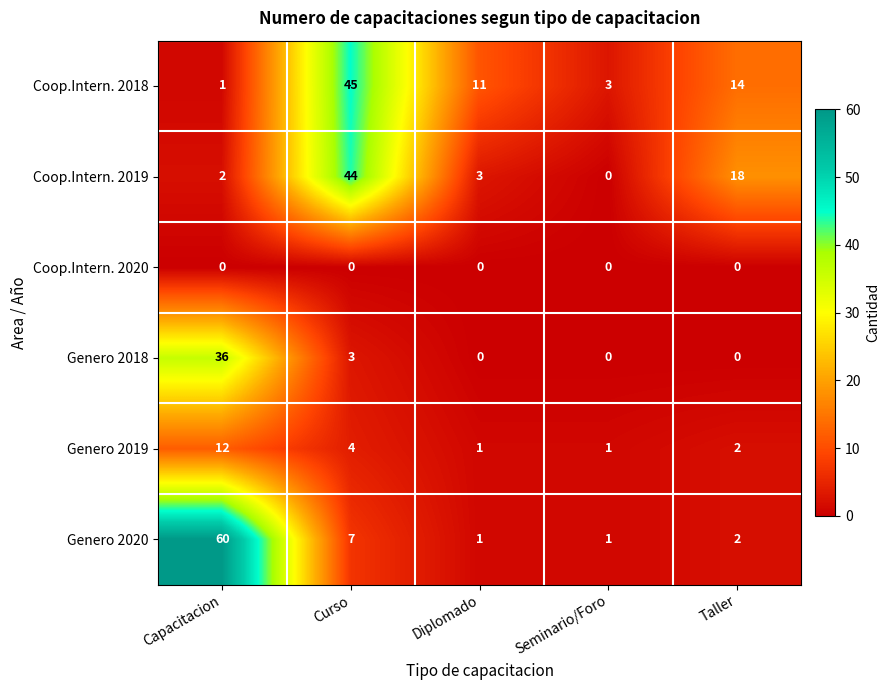

Where is Genero 2020 nearest to the value 30?

Curso